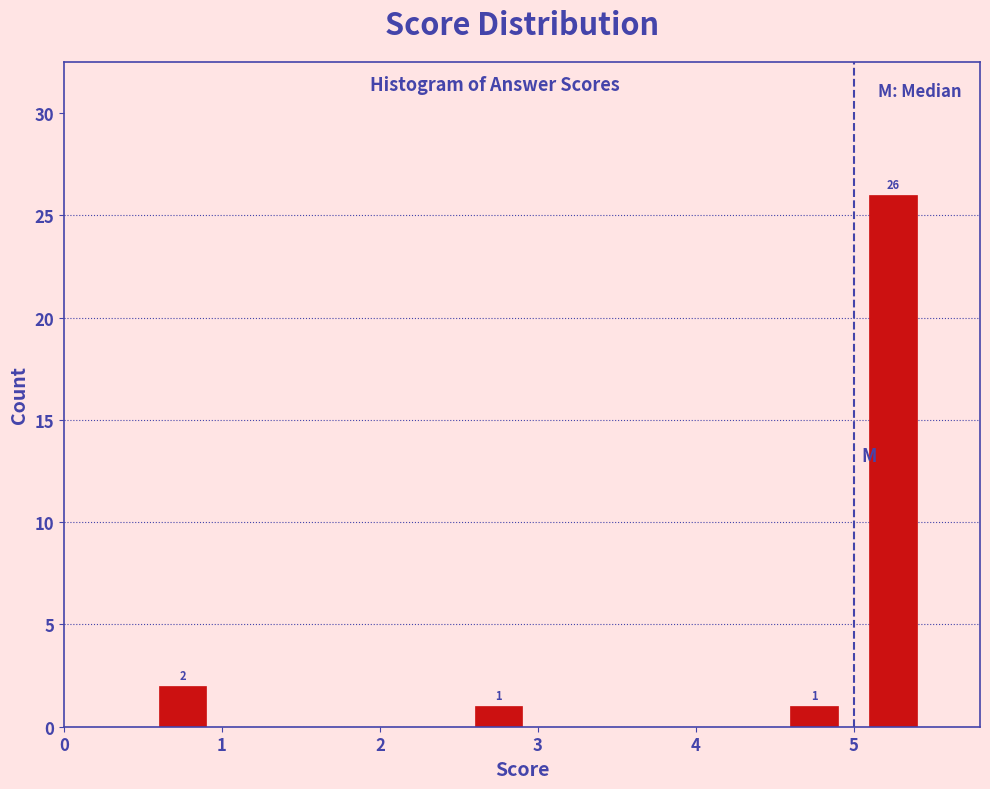

Over which range of the x-axis is the bar tallest?

5.0 to 5.5